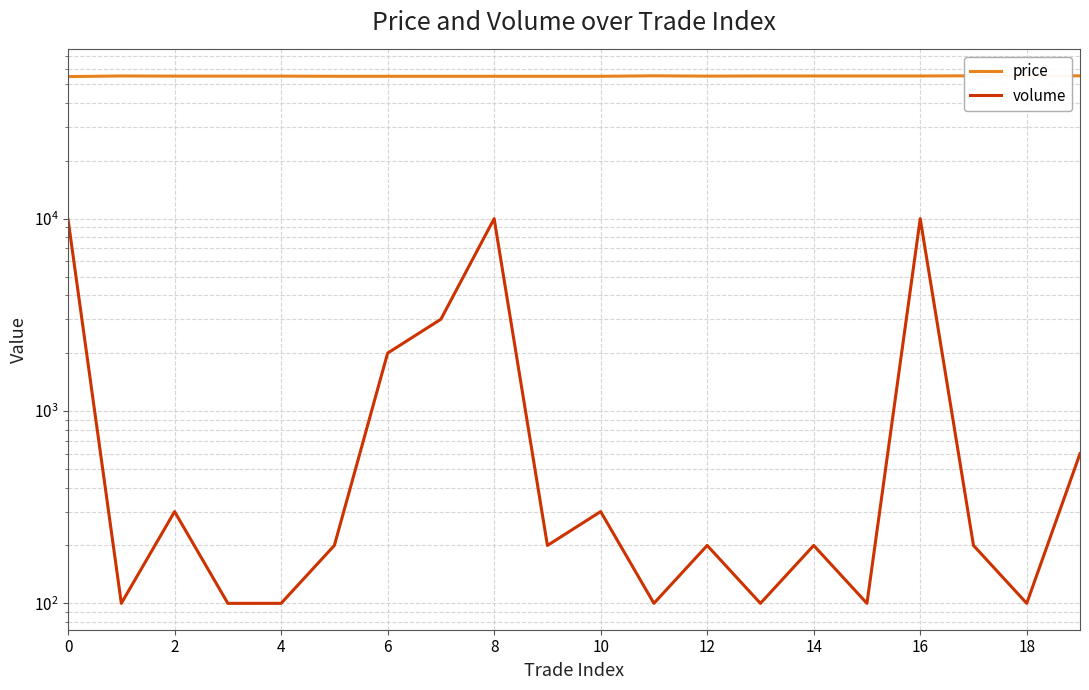

What is the sum of all price values?

1102400